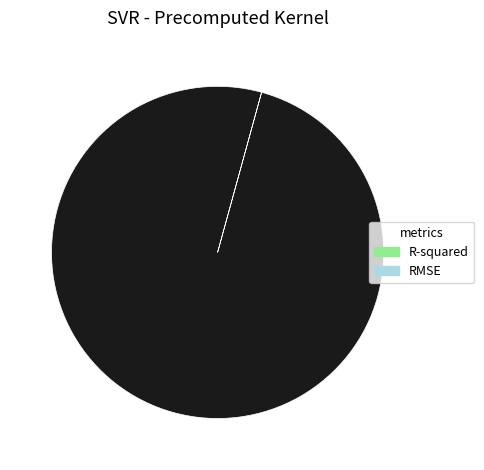

Count the number of slices in the pie.

2